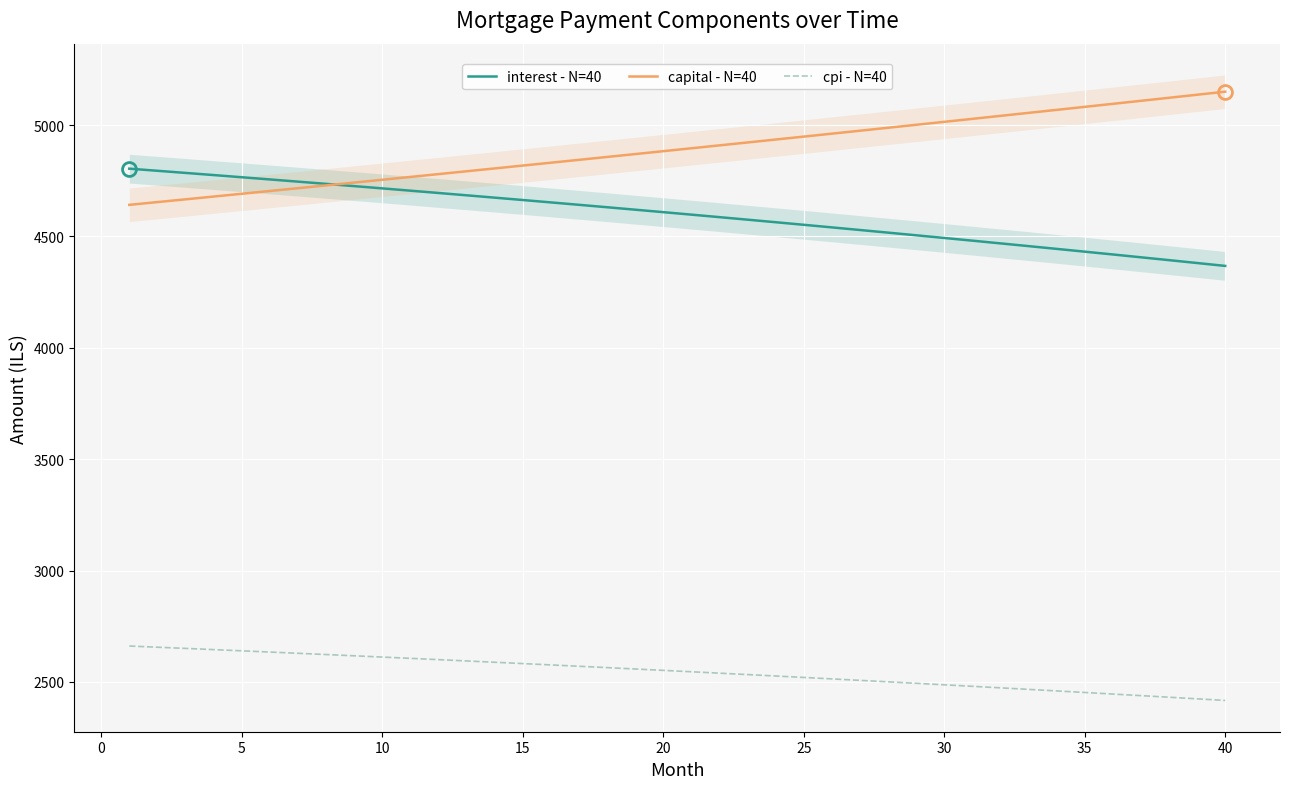

What is the minimum value for cpi - N=40?

2417.1